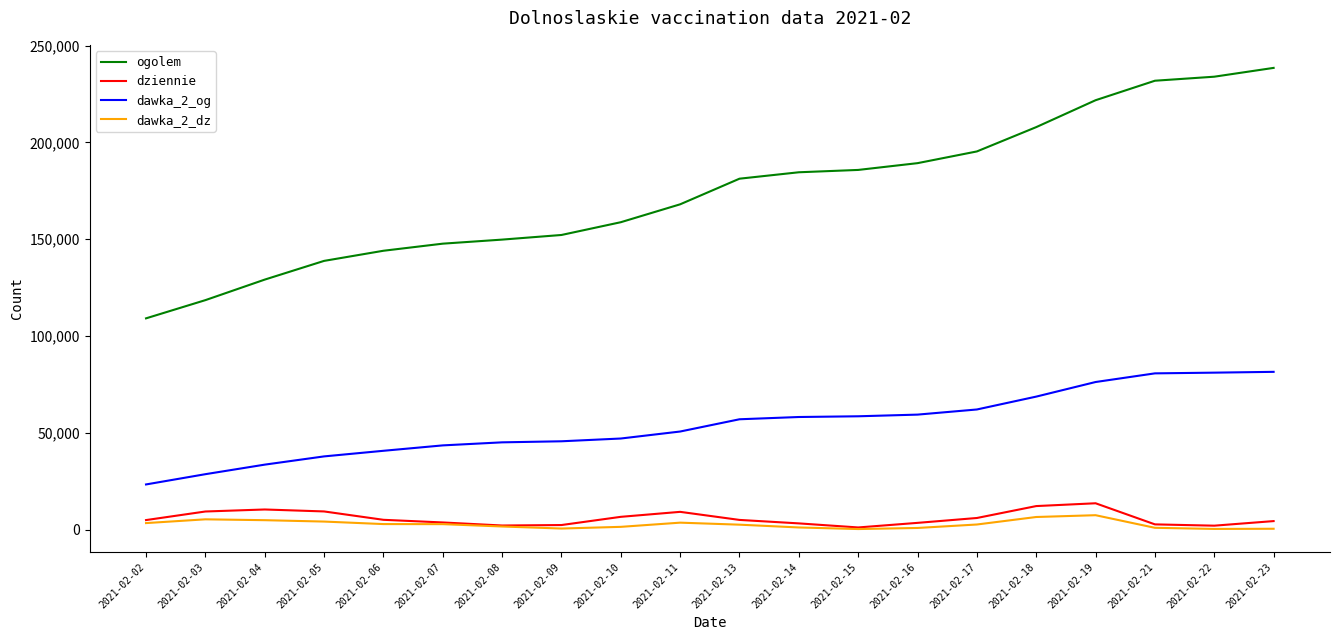

True or false: dawka_2_dz has a value of 2517 at 2021-02-13.

True